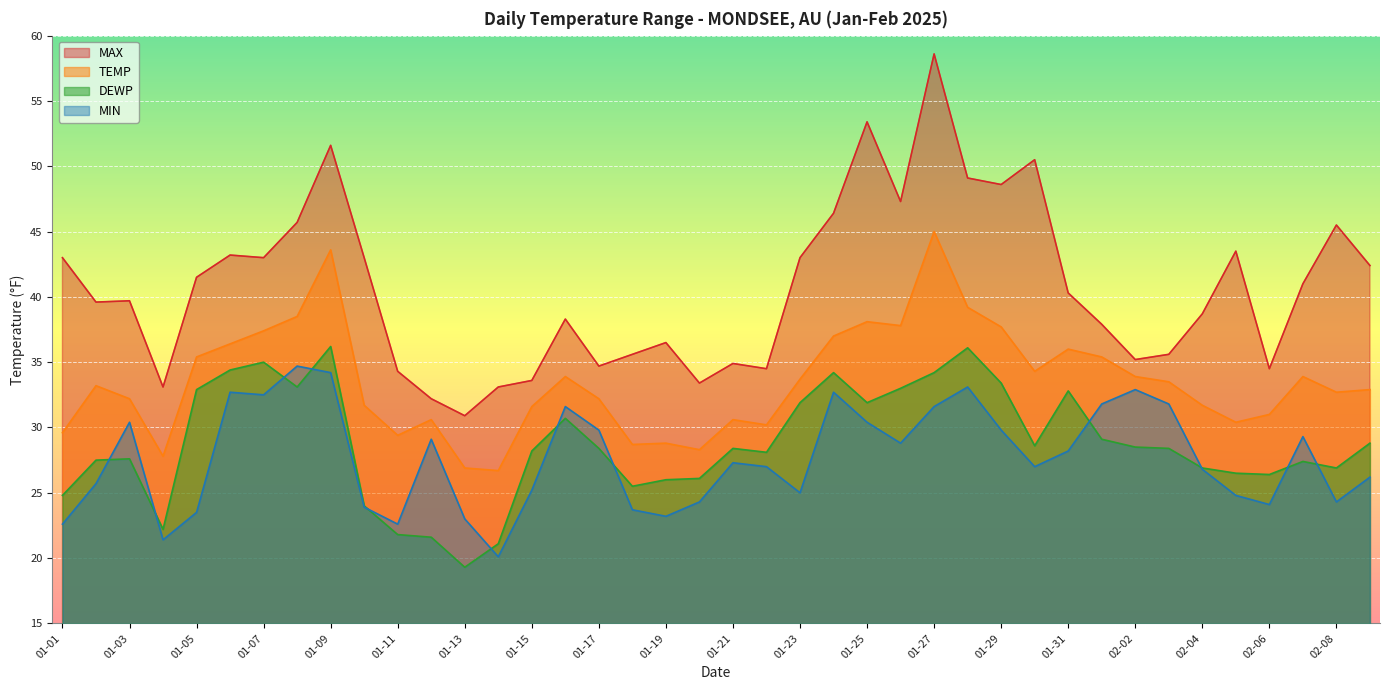

At 2025-01-02, list the series in order from smallest to largest.

MIN, DEWP, TEMP, MAX